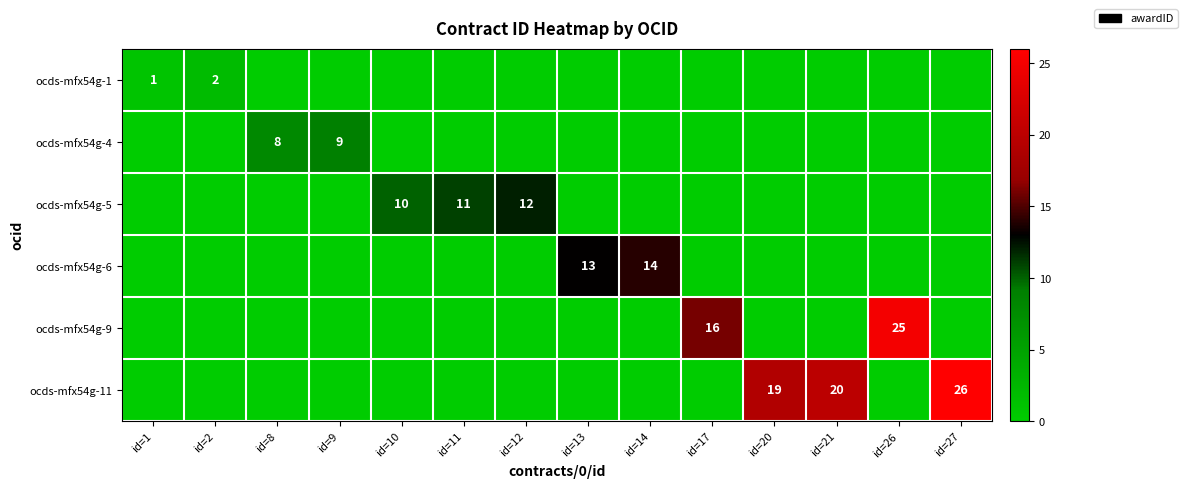

The ocds-mfx54g-11 series shows 19 at id=20. True or false?

True